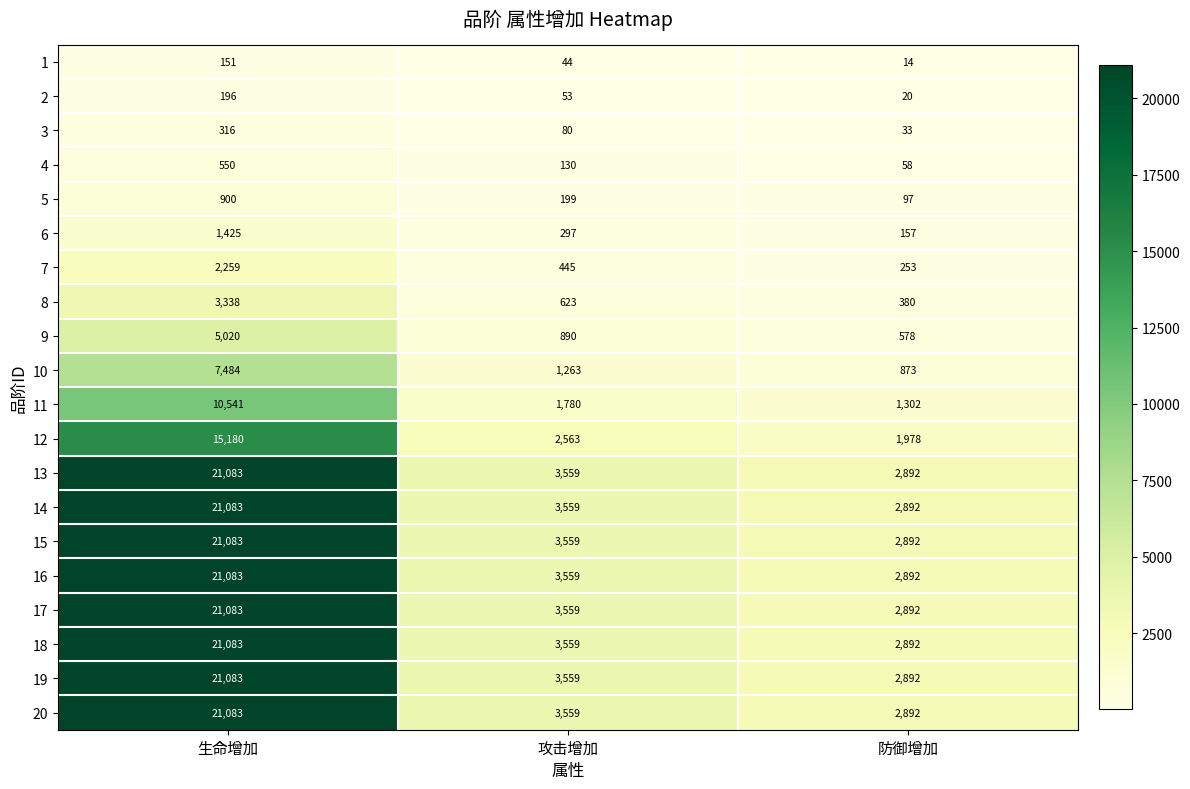

At which category is the sum across all series the highest?

生命增加